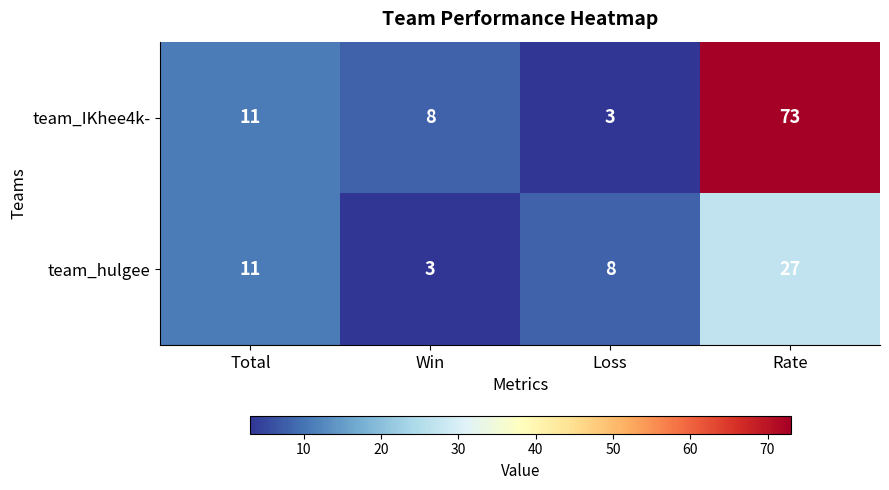

What is the sum of all team_IKhee4k- values?

95